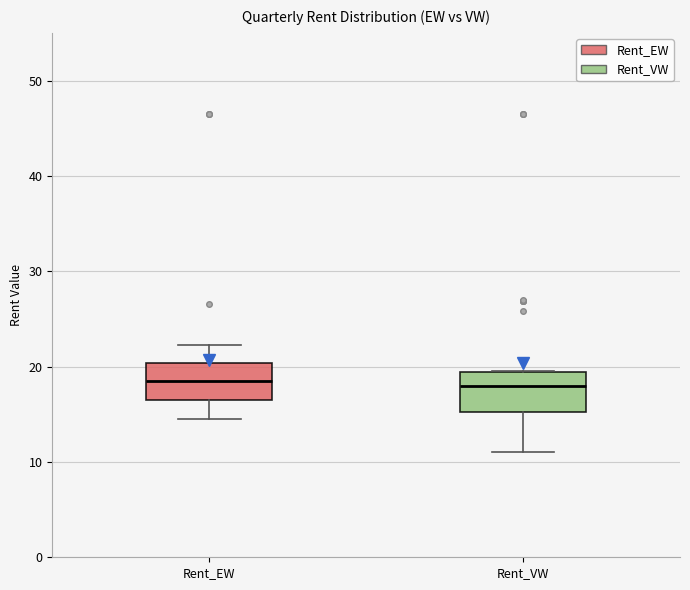

Where does the lower whisker of the box for Rent_VW end on the y-axis? The values are not printed on the chart, so give them approximately, as read against the axis.

11